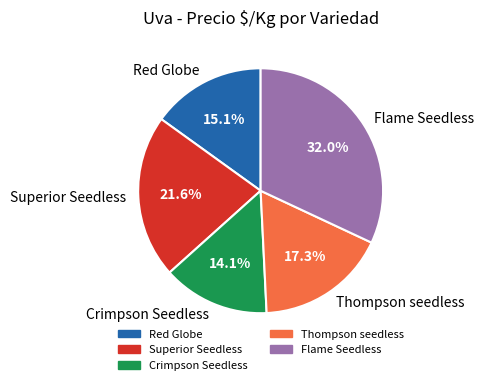

The Red Globe slice represents 29% of the pie. True or false?

False